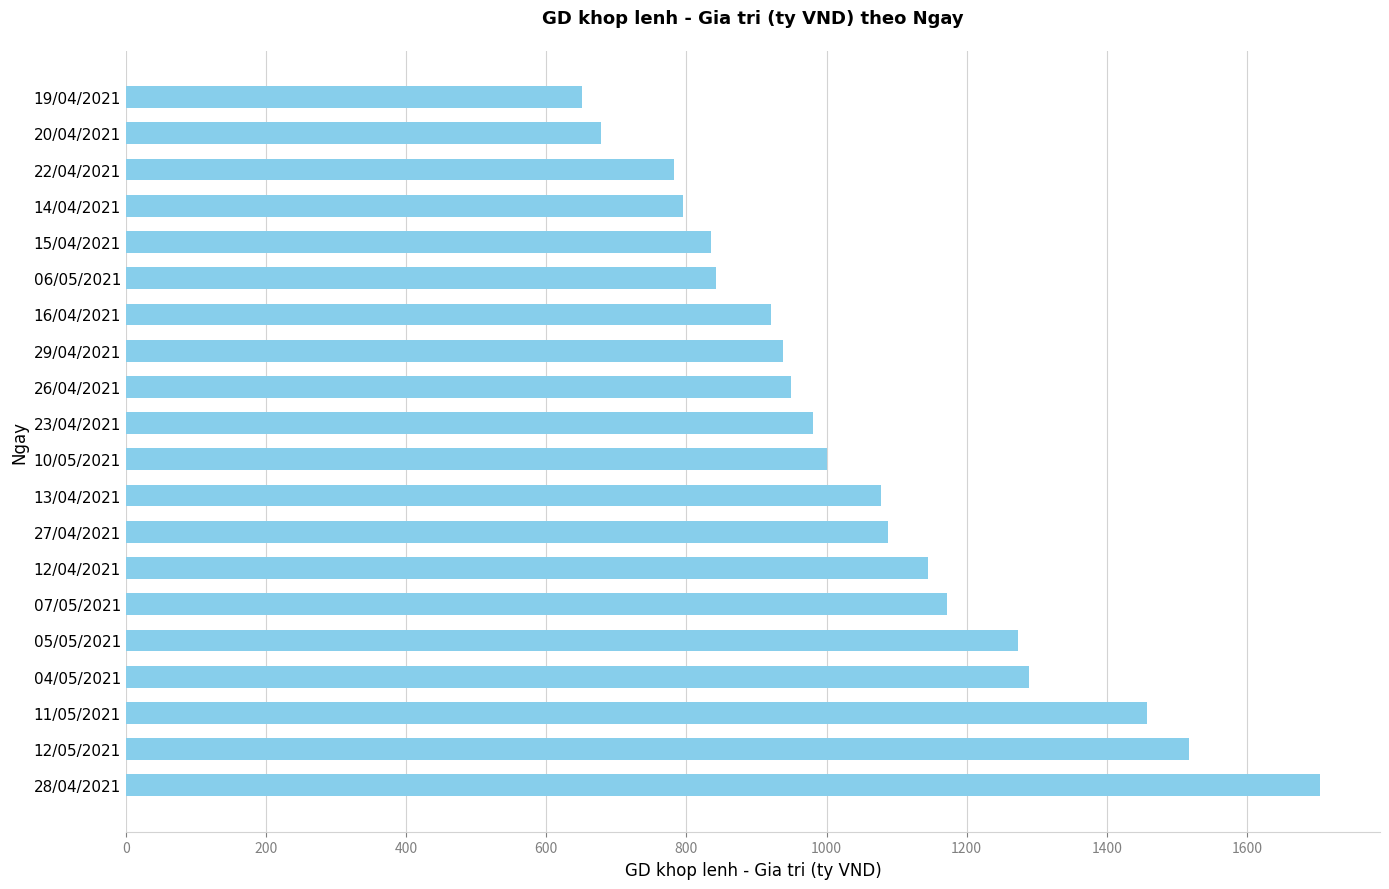

What is the difference between the values at 10/05/2021 and 12/05/2021?

517.2